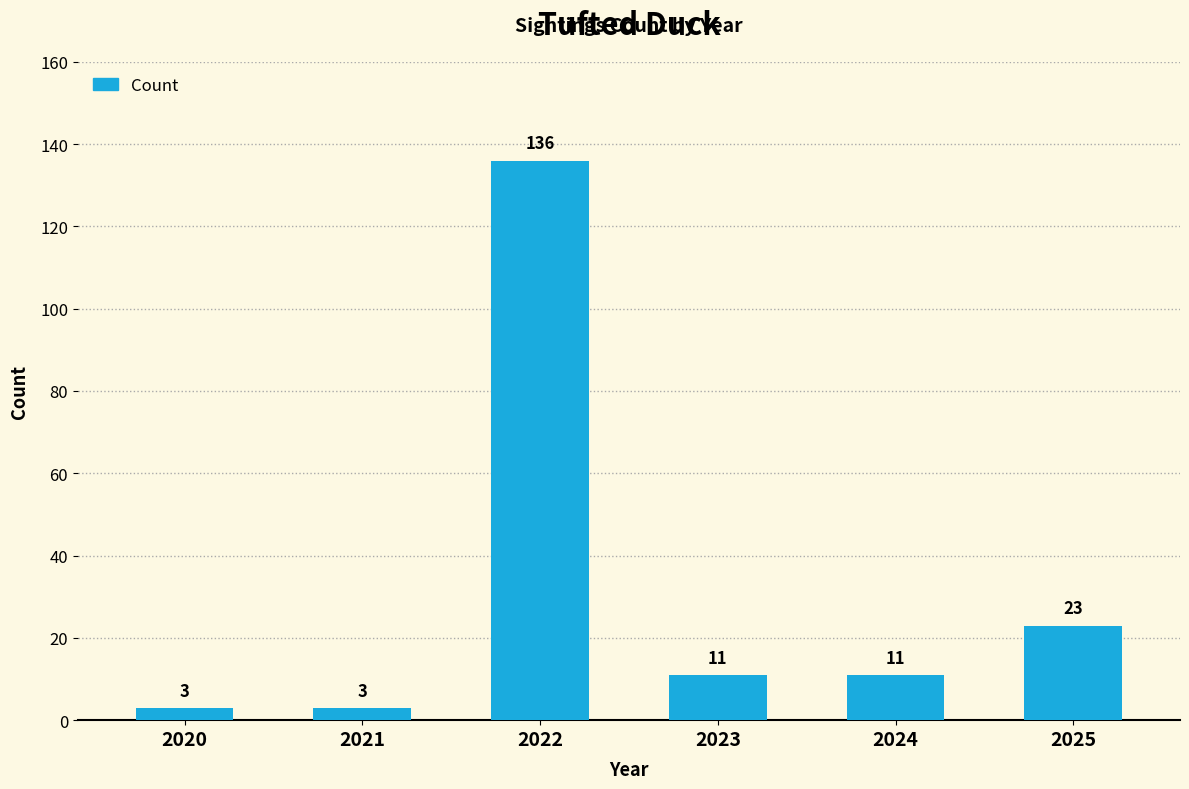

What is the change in value from 2020 to 2022?

+133